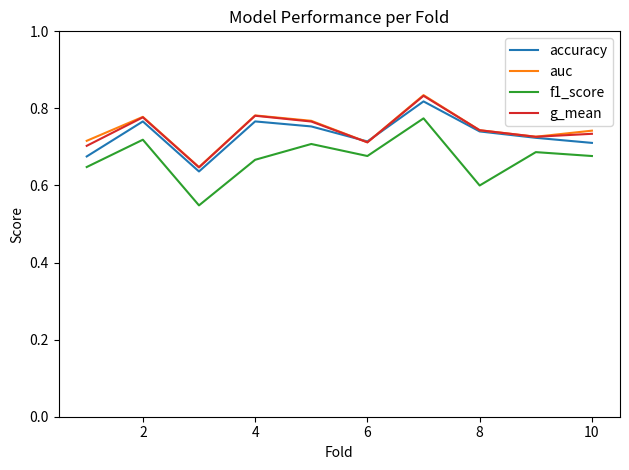

True or false: accuracy and f1_score intersect in this chart.

False